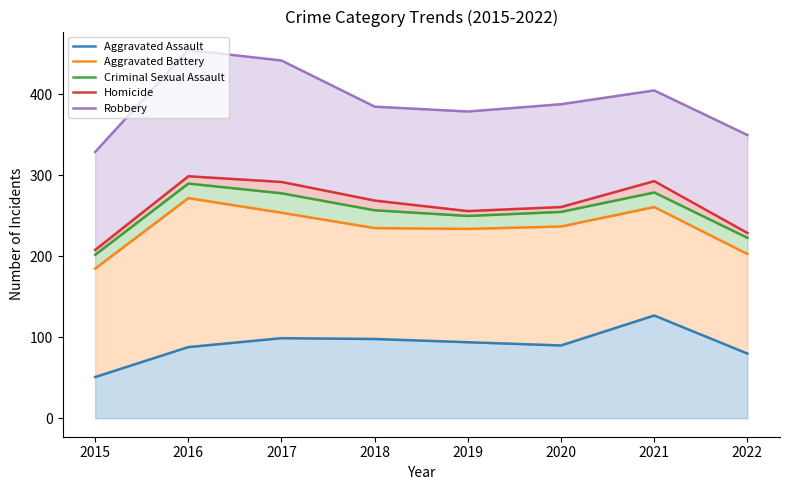

Reading left to right, transcribe all the data shown in this chart.

Aggravated Assault: 51	88	99	98	94	90	127	80
Aggravated Battery: 185	272	254	235	234	237	261	203
Criminal Sexual Assault: 202	290	278	257	250	255	279	223
Homicide: 208	299	292	269	256	261	293	229
Robbery: 329	455	442	385	379	388	405	350